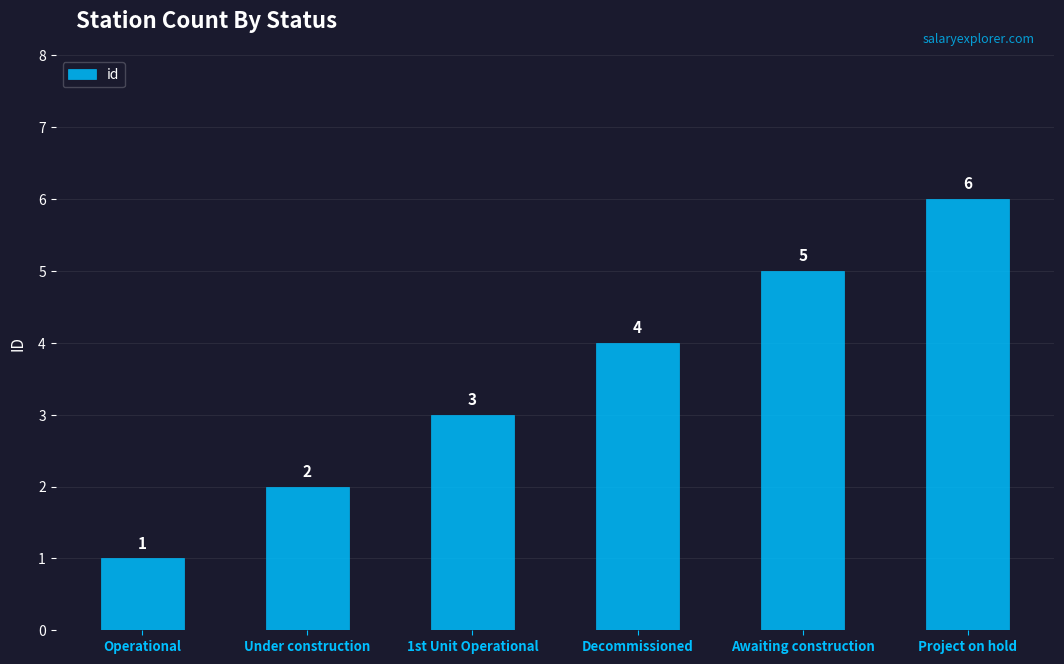

At which category does the chart reach its minimum across all series?

Operational